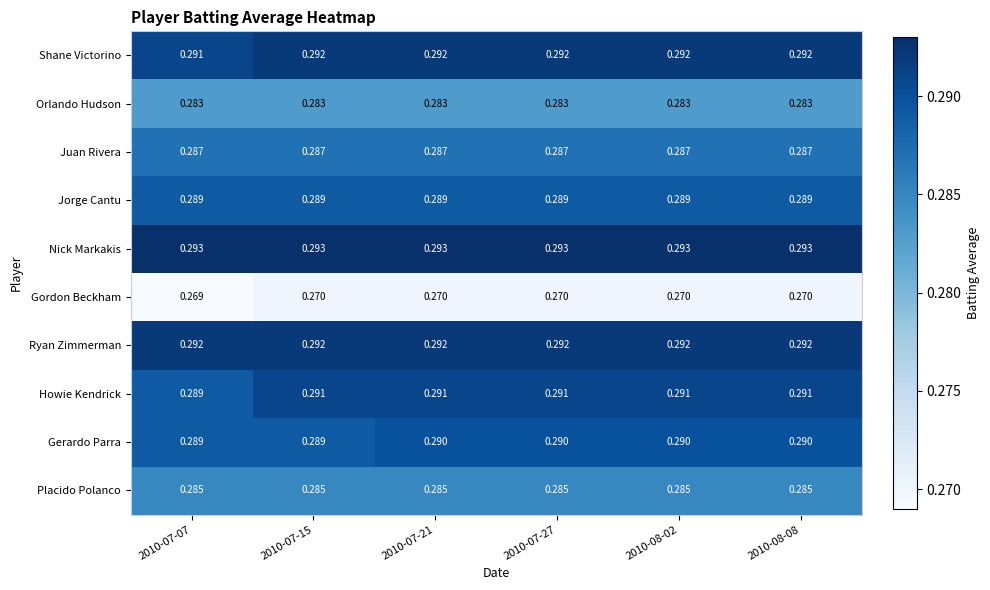

Which series has the largest range (max minus min)?

Howie Kendrick